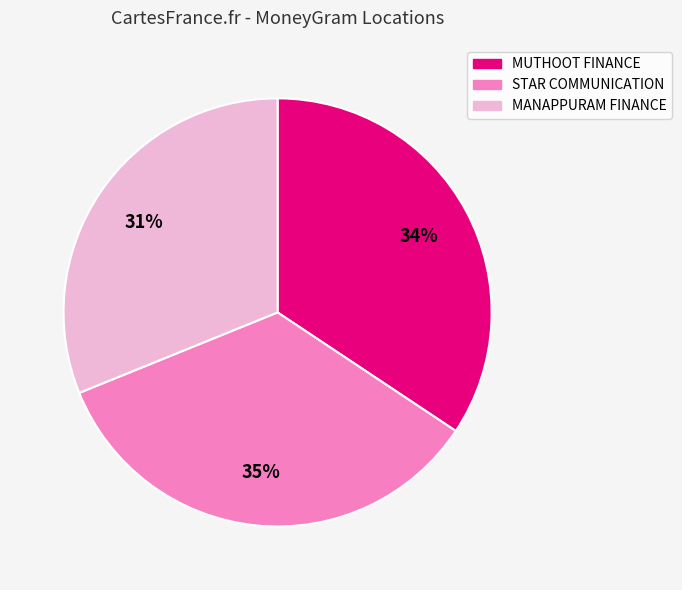

To the nearest percent, what is the average slice percentage?

33%